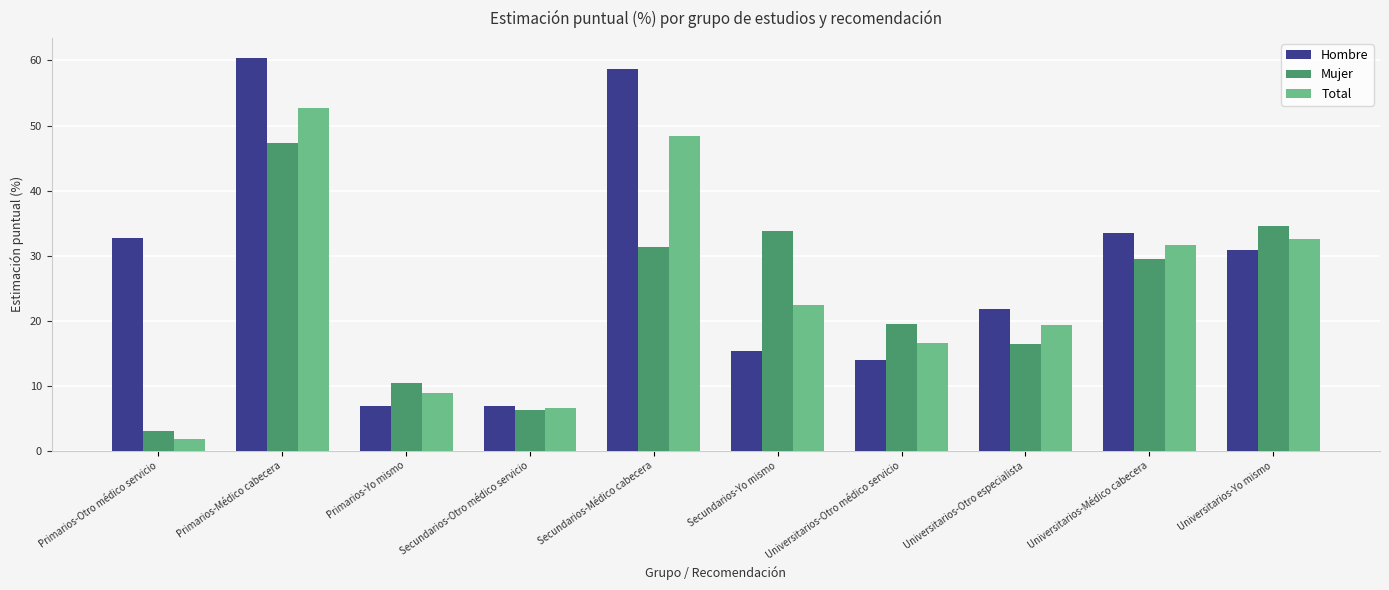

The Total series shows 16.5 at Universitarios-Otro médico servicio. True or false?

True